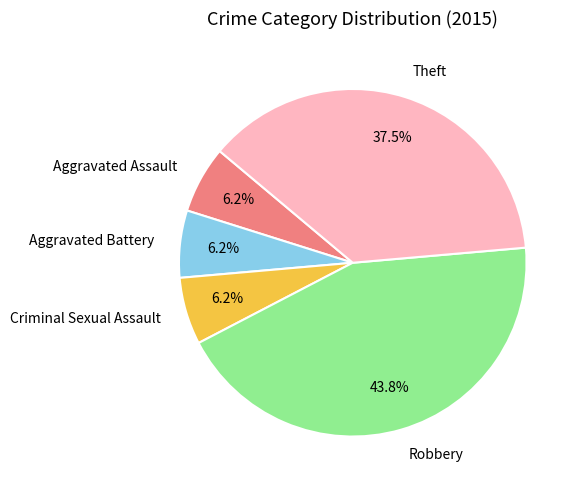

Does any single category account for the majority?

No